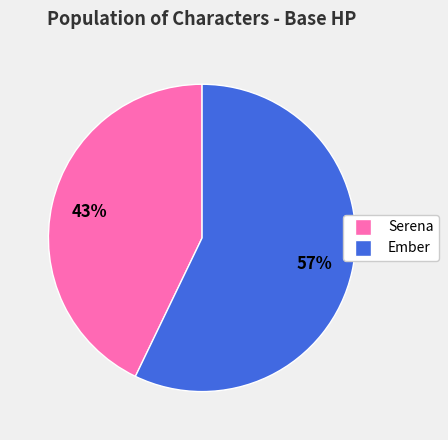

Rank the categories by value from highest to lowest.

Ember, Serena